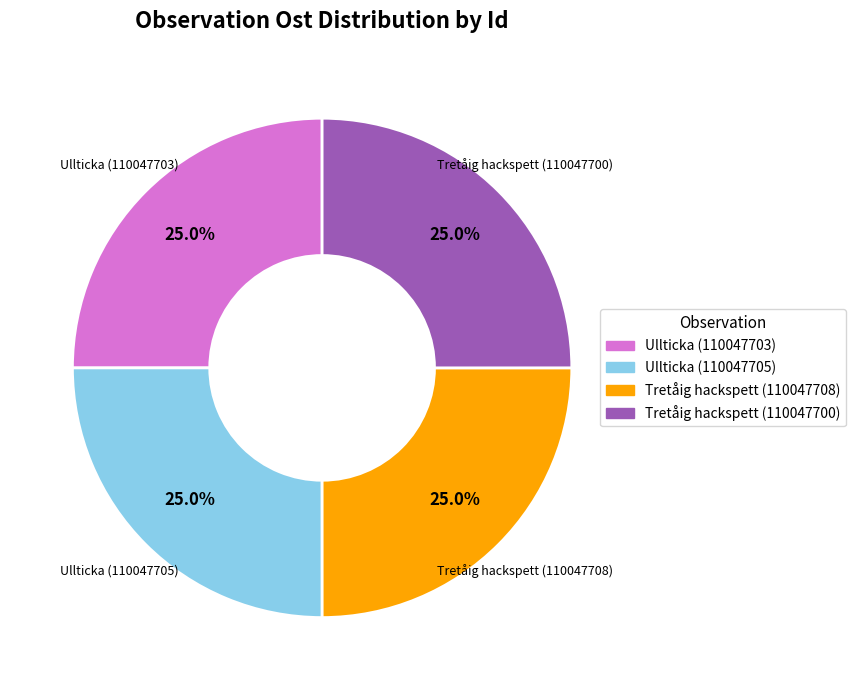

What portion of the pie excludes Tretåig hackspett (110047708)?

75.0%